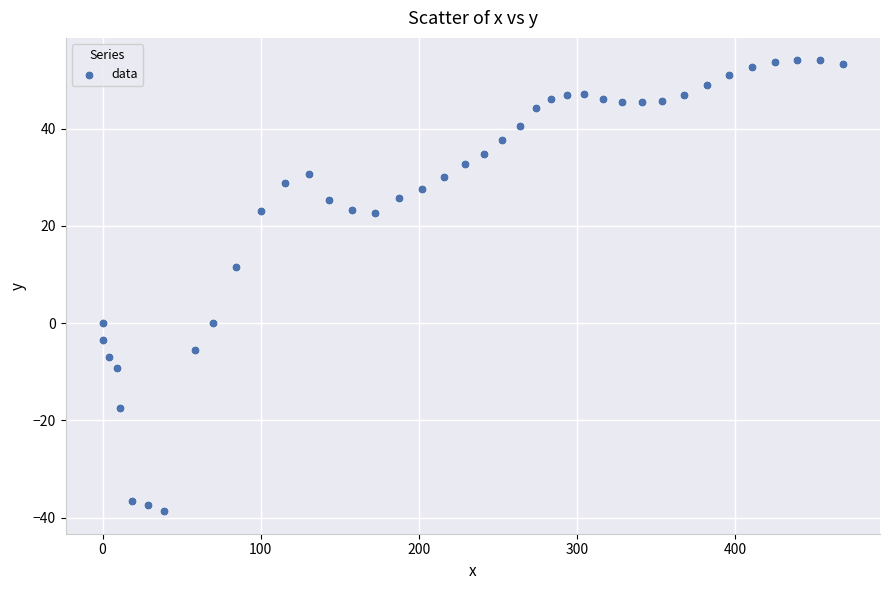

What is the range of X values (max minus min)?

468.4